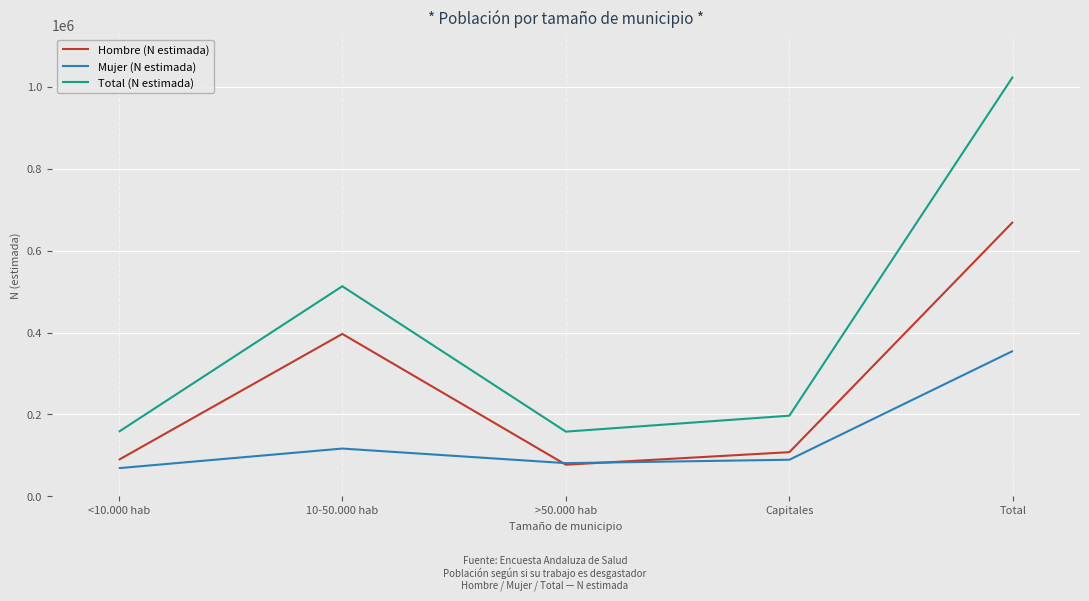

The value of Total (N estimada) at Capitales is 196802. True or false?

True